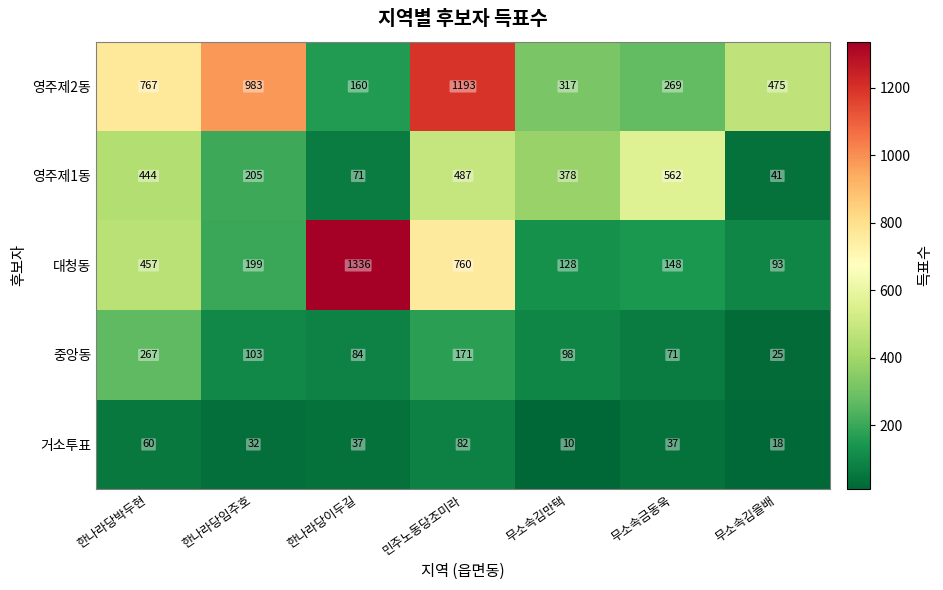

At which label does 중앙동 first exceed 98?

한나라당박두현